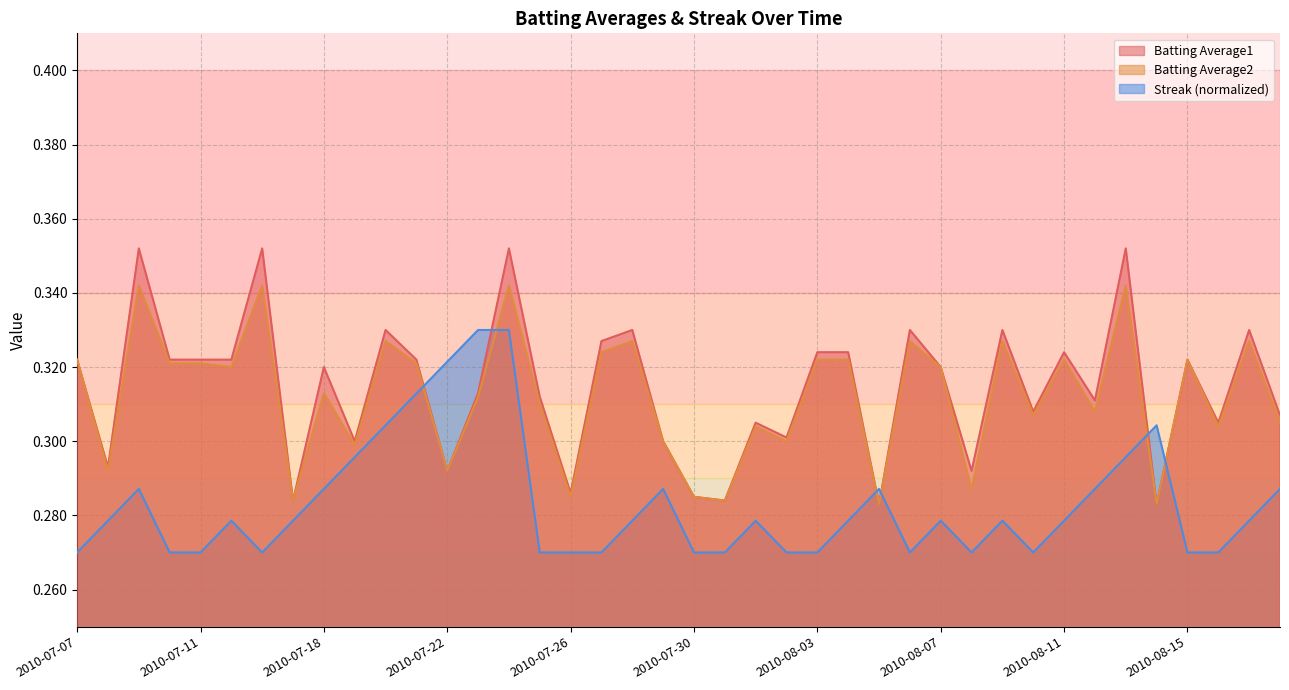

Does the chart have visible grid lines?

Yes